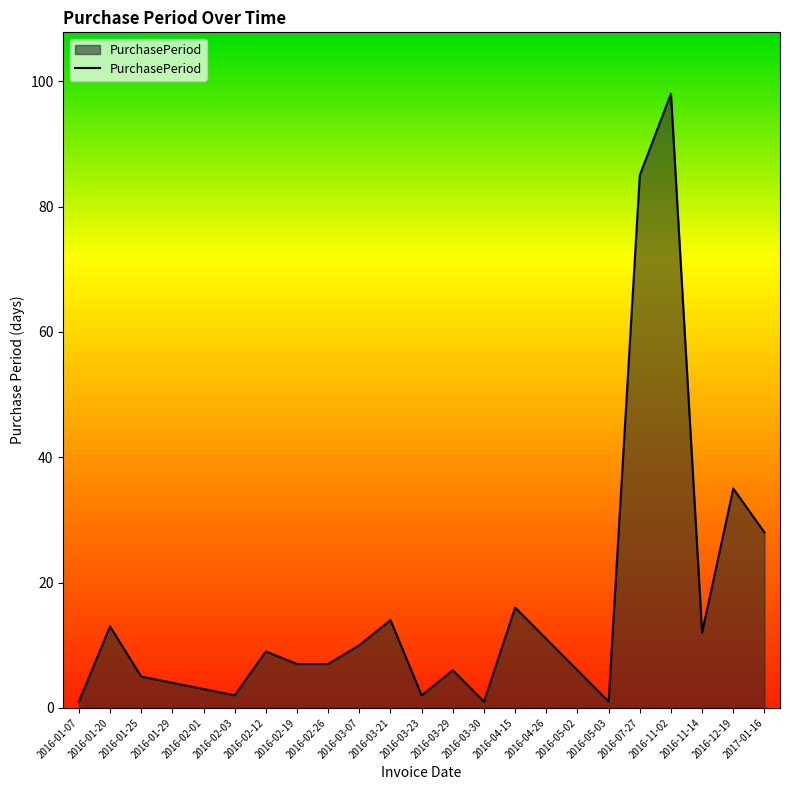

Where is the first local maximum?

2016-01-20